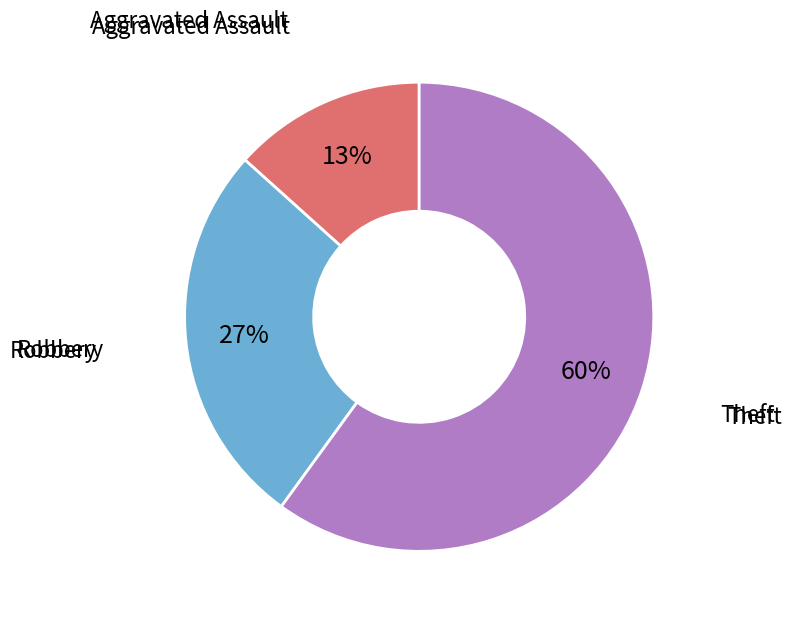

What is the ratio of the value at Aggravated Assault to the value at Robbery?

0.5